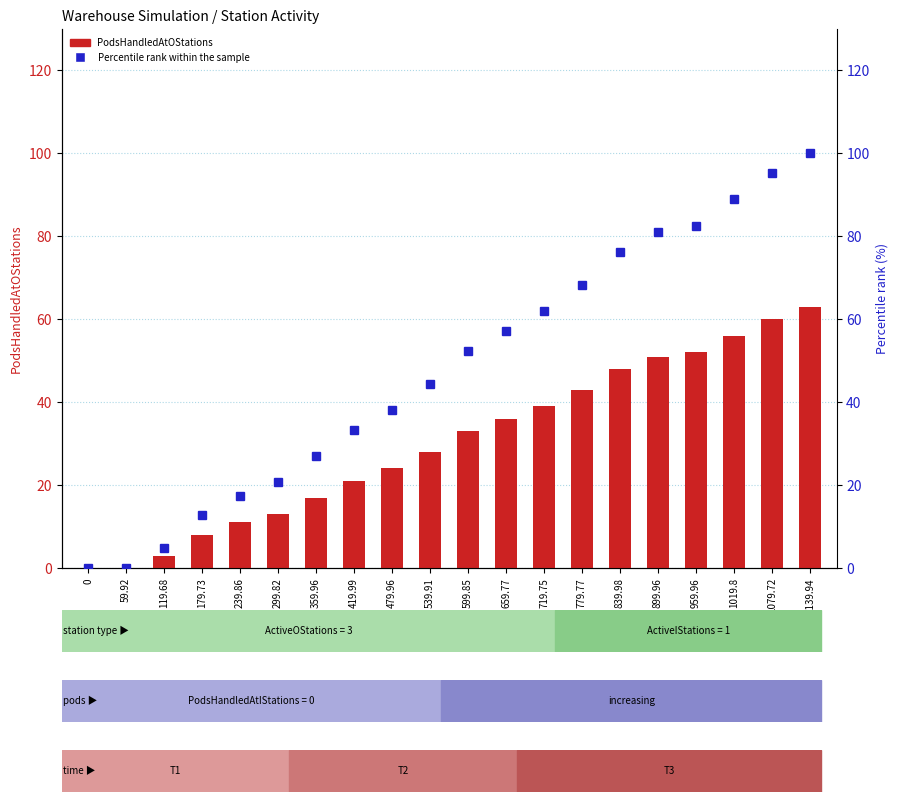

At which category does the chart reach its peak across all series?

1139.94